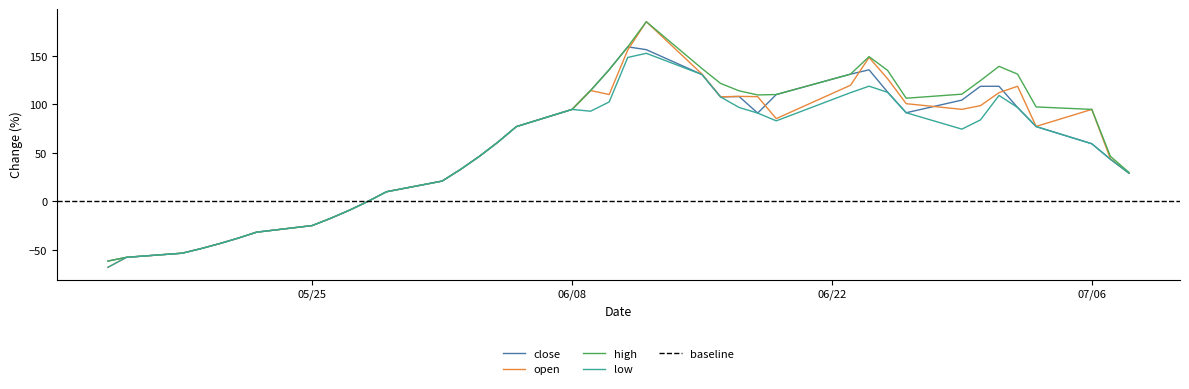

How many data points in close are above 77?

20